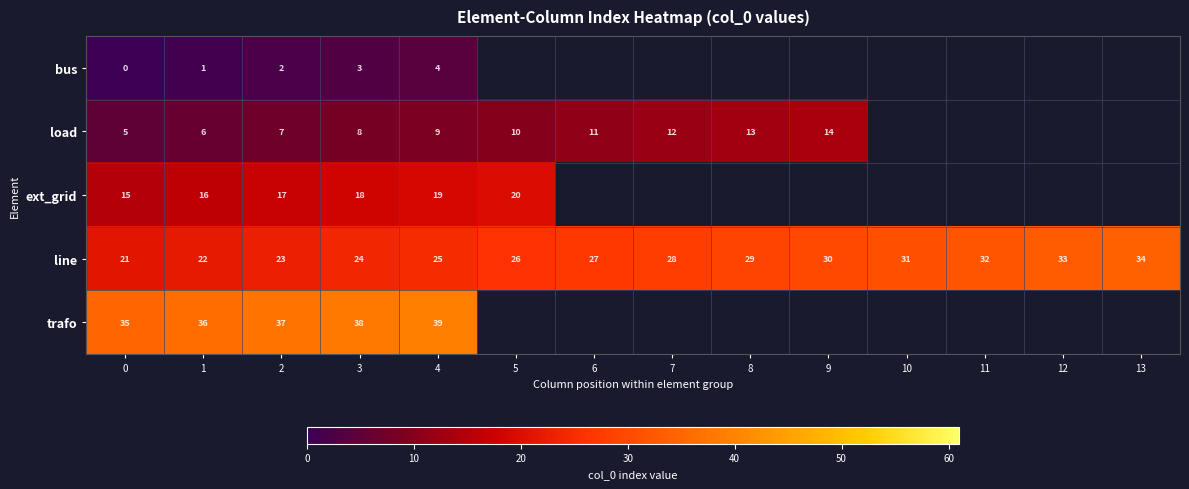

The value of ext_grid at 1 is 21.9. True or false?

False